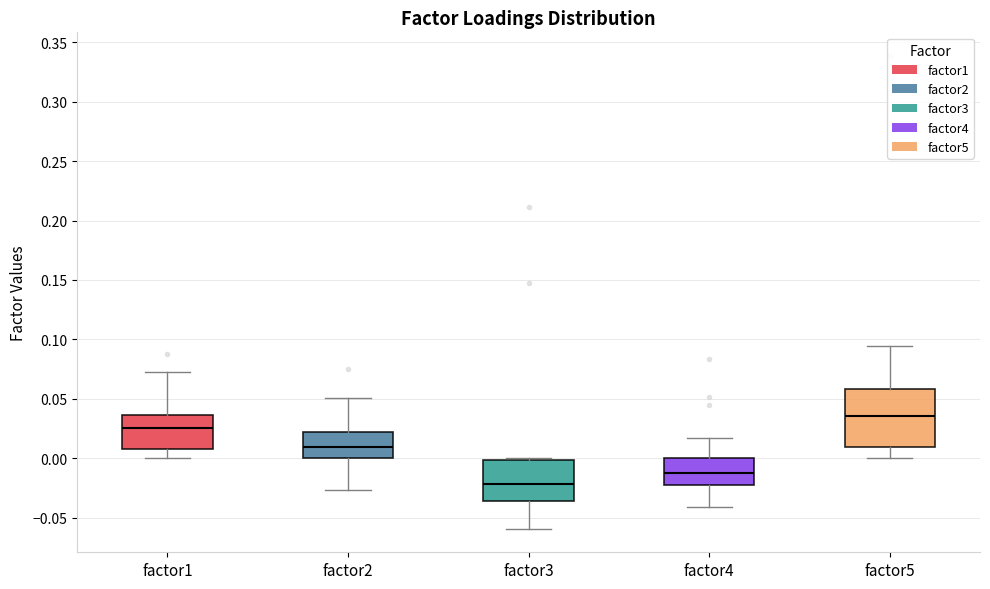

Comparing the boxes themselves (not the whiskers), which one is the tallest?

factor5